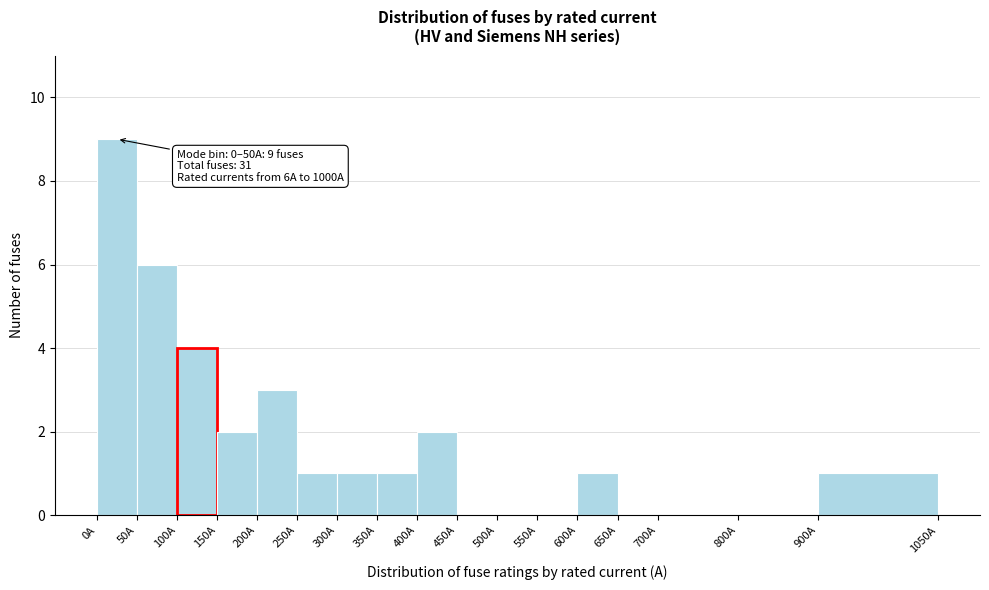

Which range on the x-axis has the tallest bar?

0 to 50